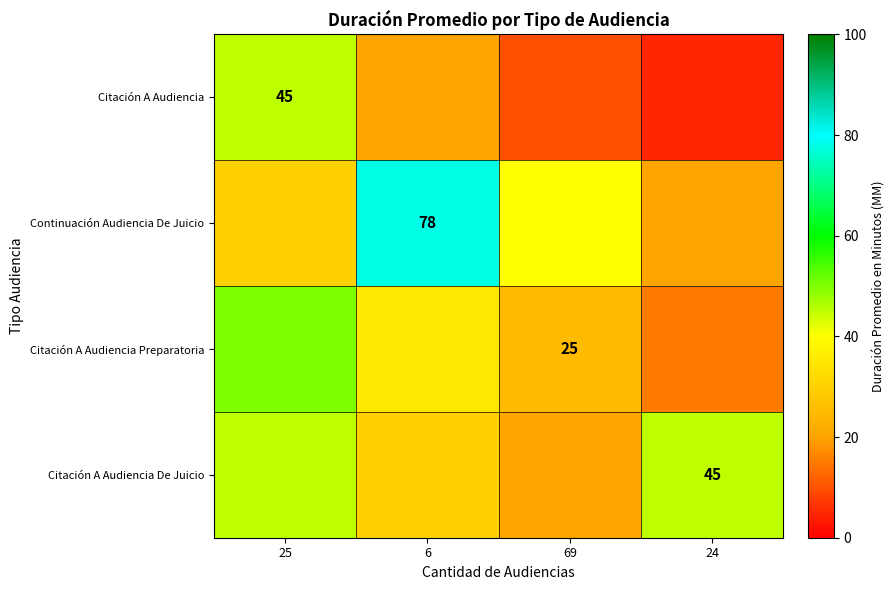

The value of Citación A Audiencia De Juicio at 24 is 45. True or false?

True